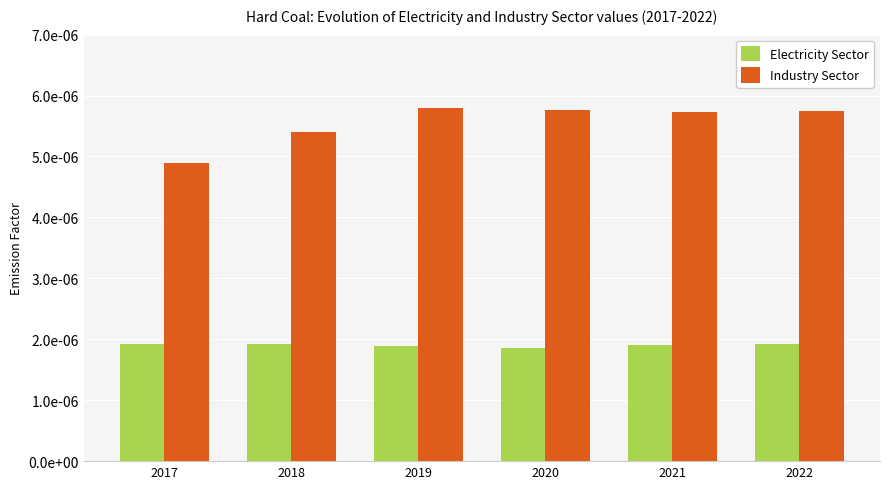

Is the value of Industry Sector at 2019 greater than the value of Electricity Sector at 2021?

Yes